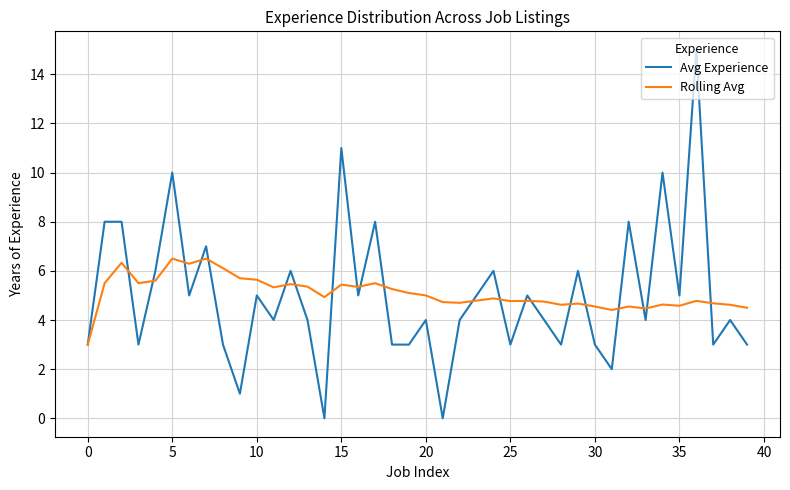

What is the difference between the maximum and second lowest values in the Avg Experience series?

15.0